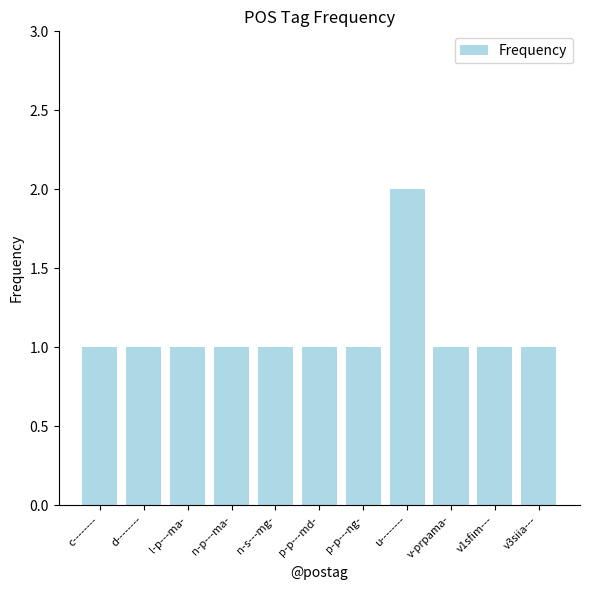

Which has a higher value, u-------- or n-s---mg-?

u--------